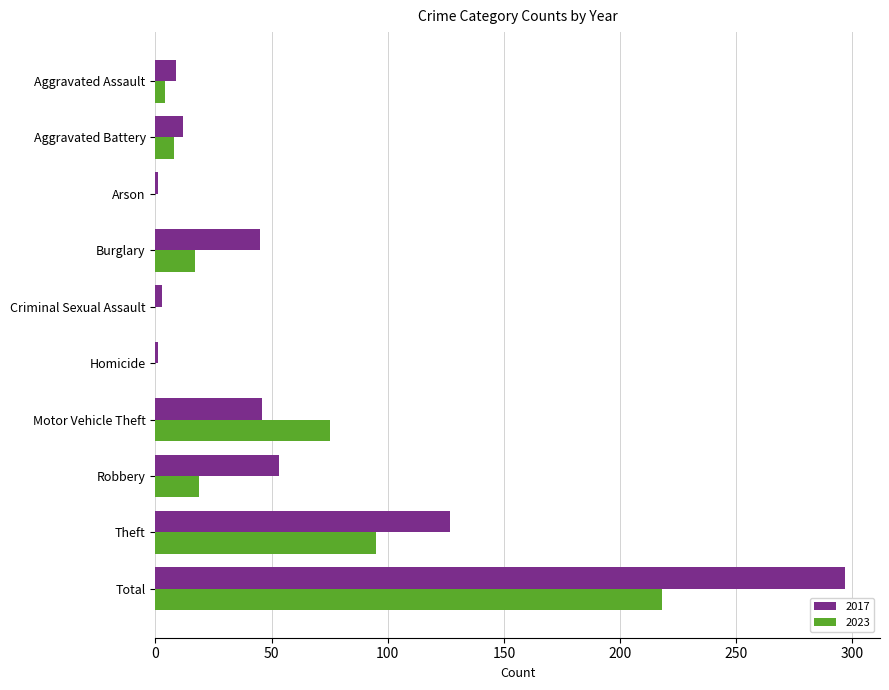

At which category is the sum across all series the highest?

Total